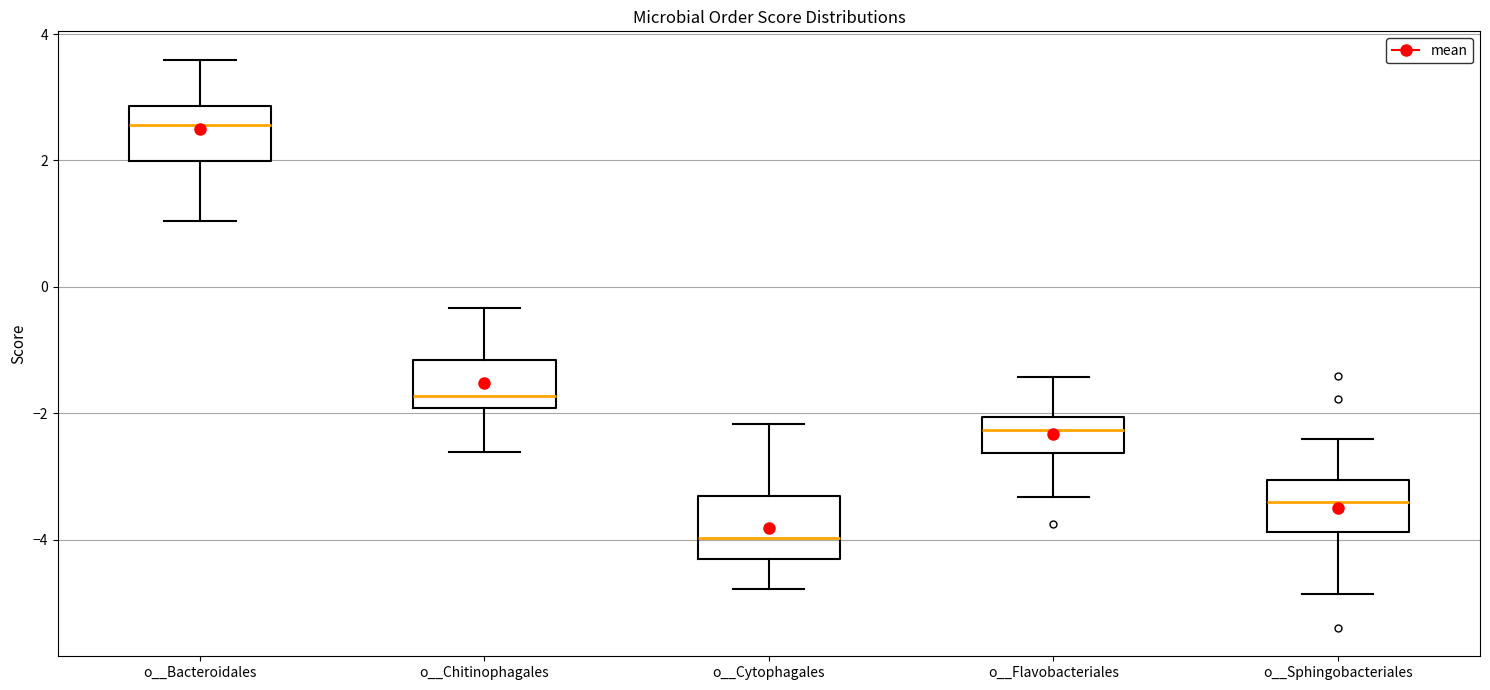

Reading left to right, transcribe this box plot: for each box, give where its median line is, the range the box spans, and where its two whiskers end, as read against the y-axis. The values are not printed on the chart, so give them approximately, as read against the axis.

o__Bacteroidales: median 2.6, box 2.0 to 2.8, whiskers 1.0 to 3.6
o__Chitinophagales: median -1.8, box -2.0 to -1.2, whiskers -2.6 to -0.4
o__Cytophagales: median -4.0, box -4.4 to -3.4, whiskers -4.8 to -2.2
o__Flavobacteriales: median -2.2, box -2.6 to -2.0, whiskers -3.4 to -1.4
o__Sphingobacteriales: median -3.4, box -3.8 to -3.0, whiskers -4.8 to -2.4